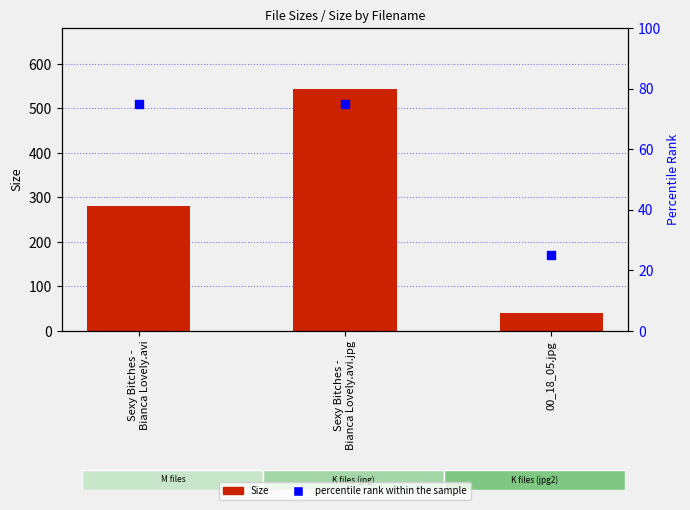

At which category is the sum across all series the highest?

Sexy Bitches -
Bianca Lovely.avi.jpg